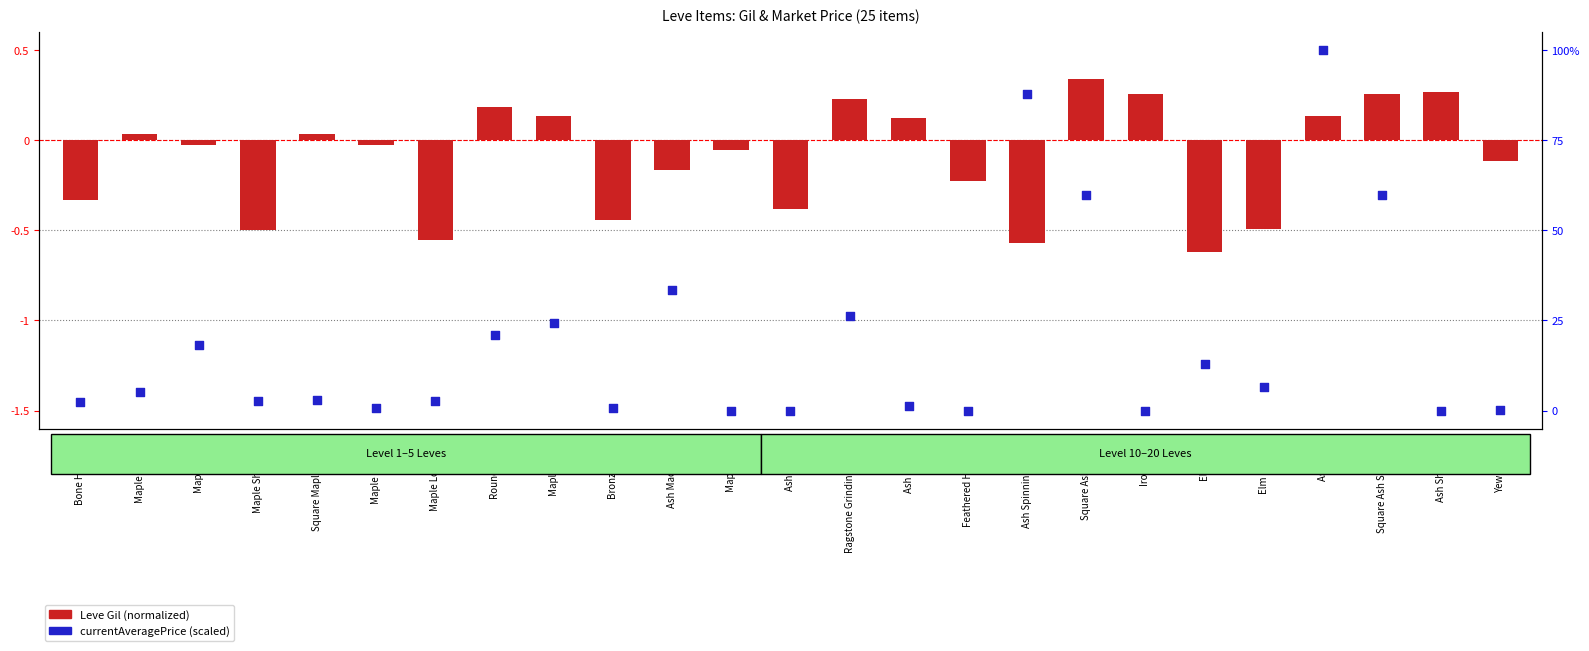

At which category is the sum across all series the highest?

Ash Mask